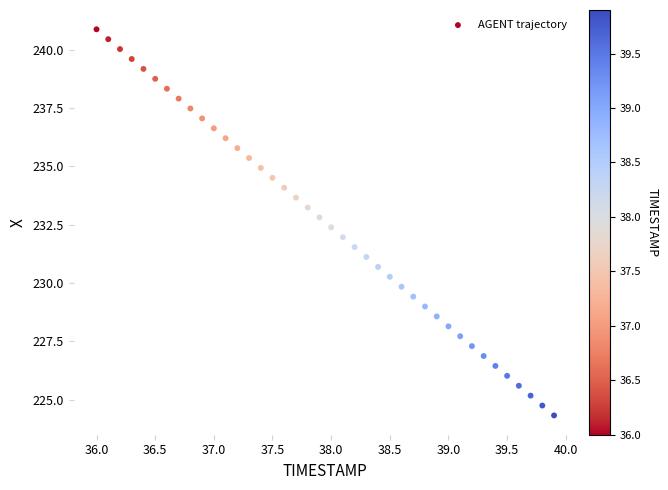

What is the range of X values (max minus min)?

3.9